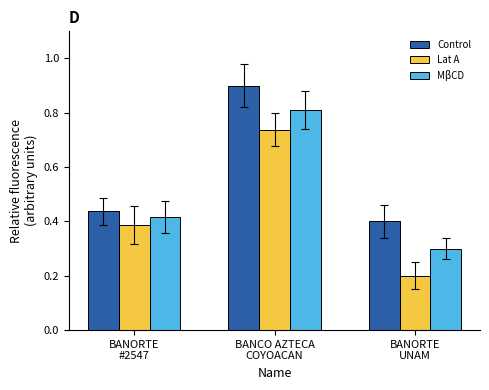

List the series in order of their overall mean, highest first.

Control, MβCD, Lat A